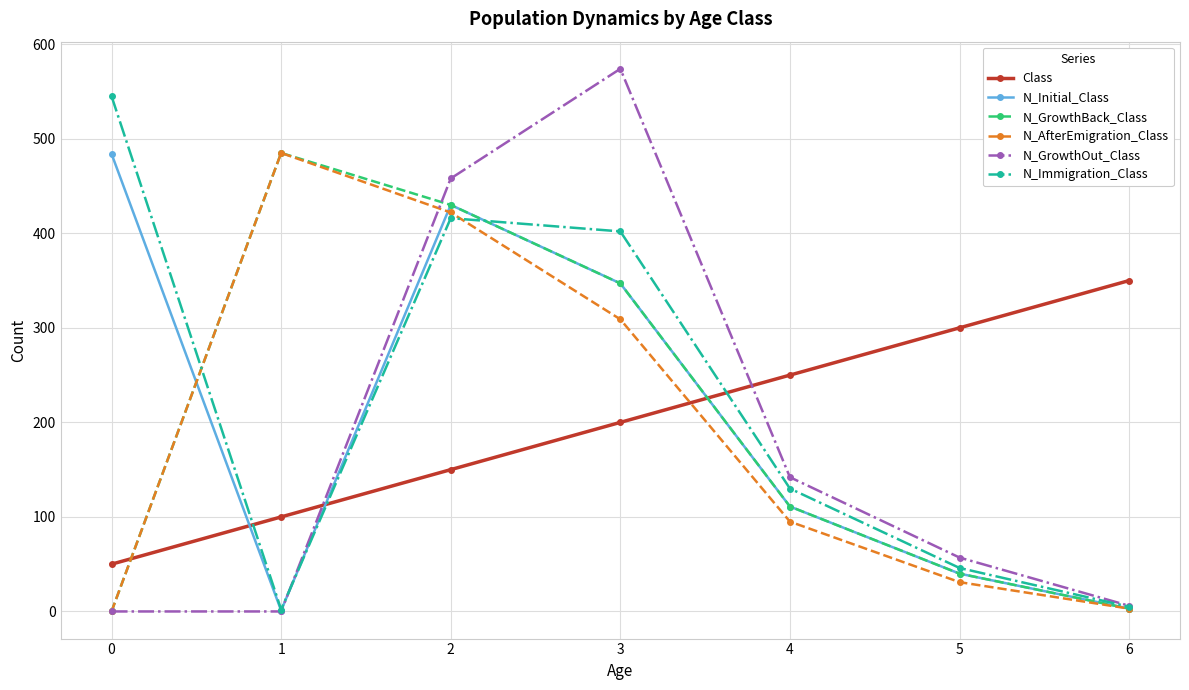

What is the difference between the second highest and minimum values in the N_GrowthOut_Class series?

458